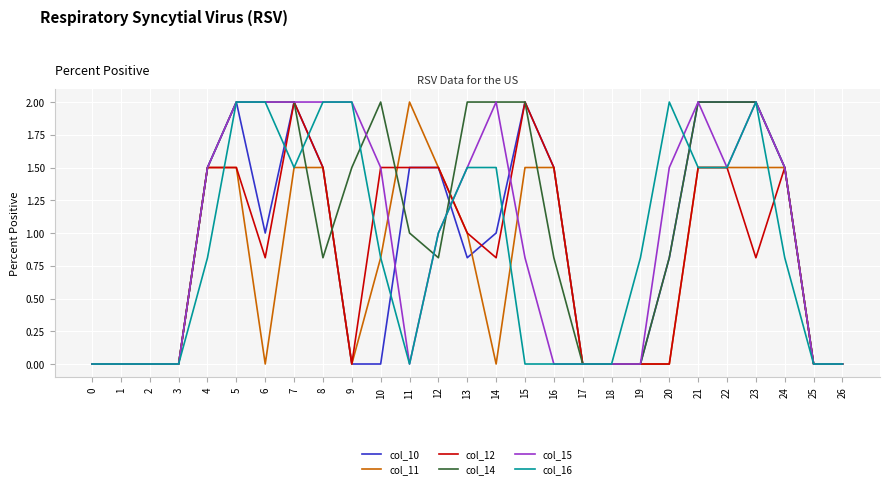

Is the value of col_11 at 11 greater than the value of col_16 at 11?

Yes